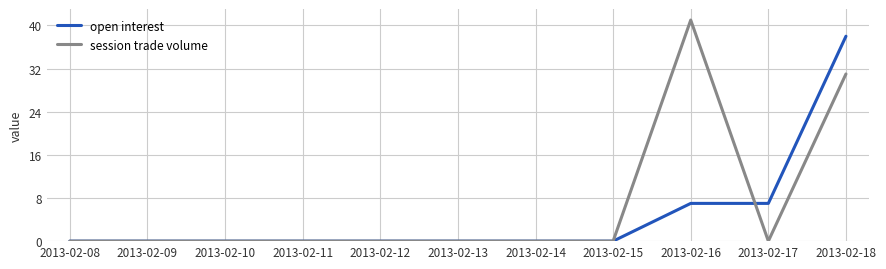

The value of session trade volume at 2013-02-14 is 0. True or false?

True